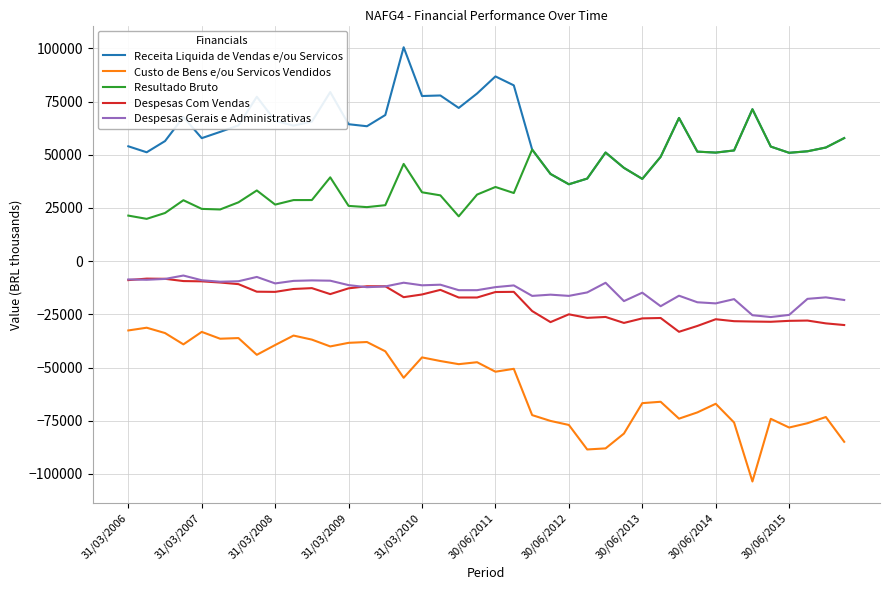

True or false: Despesas Gerais e Administrativas and Custo de Bens e/ou Servicos Vendidos intersect in this chart.

False